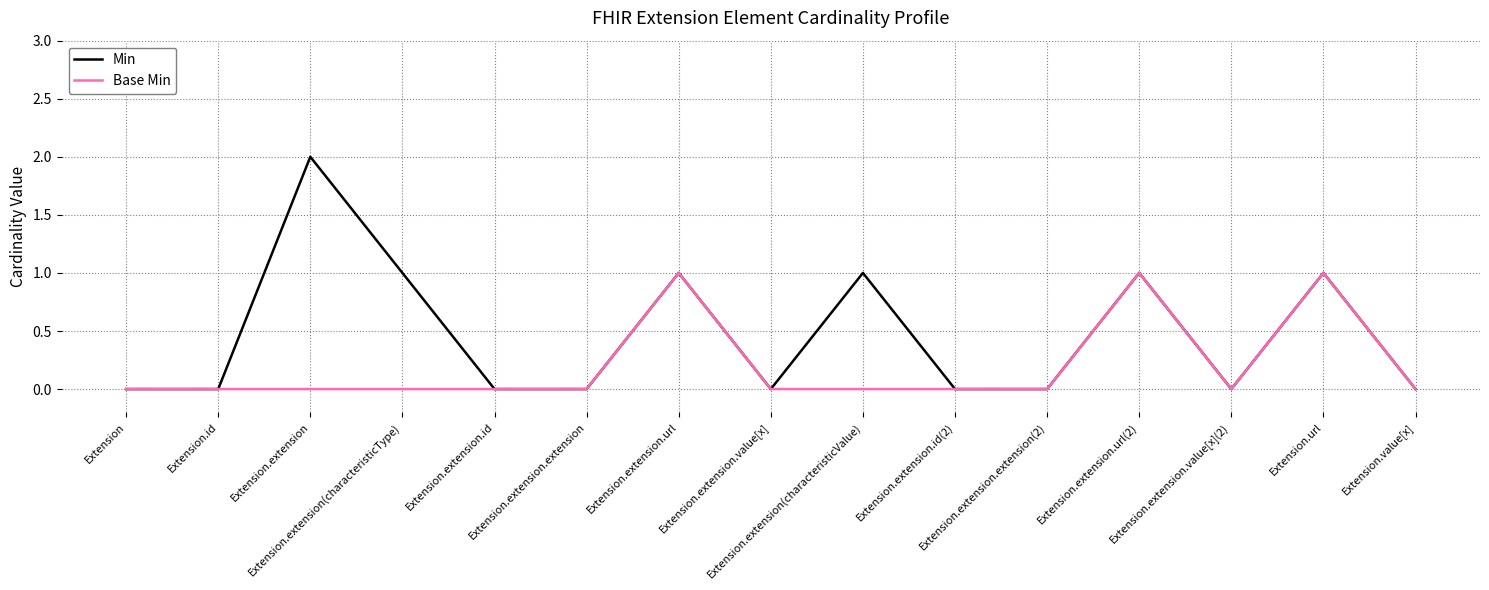

How many Min values are between 0 and 1?

14